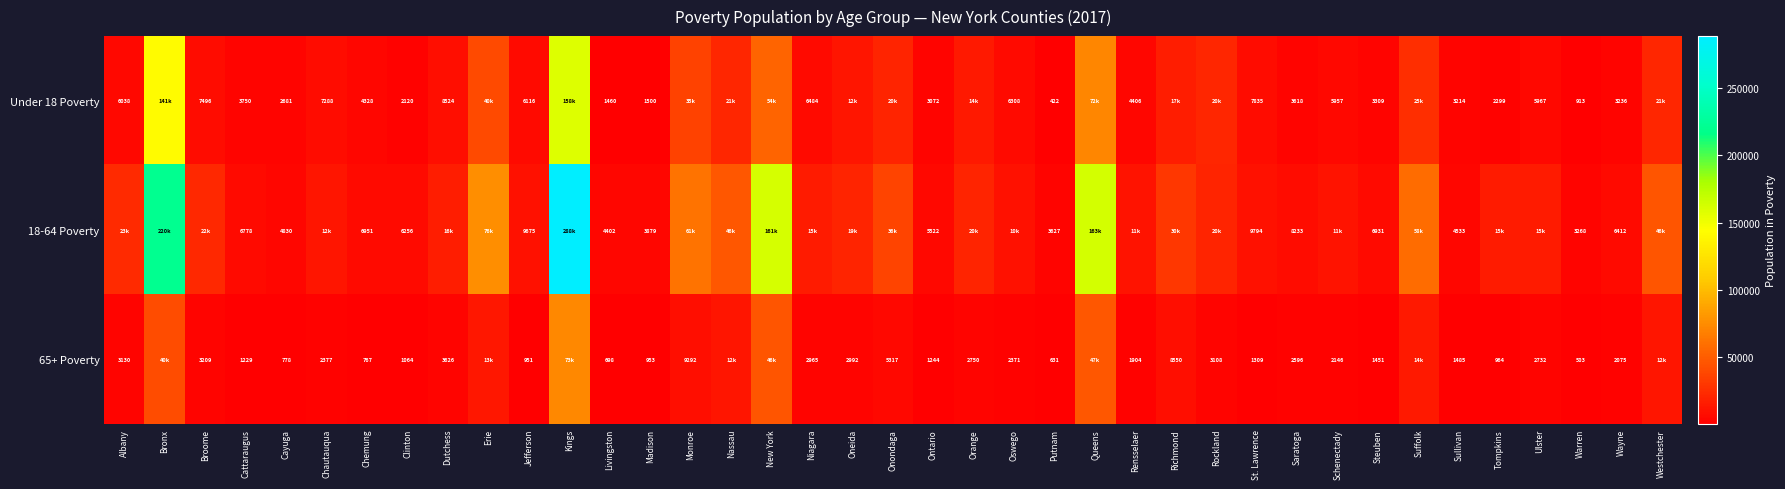

What is the spread (max minus min) of values at Westchester?

34100